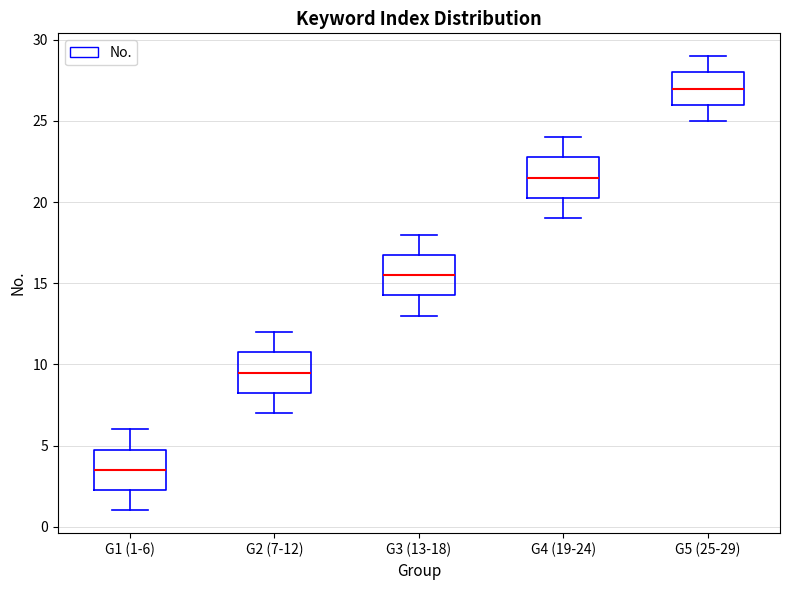

Which box's median line is the lowest?

G1 (1-6)